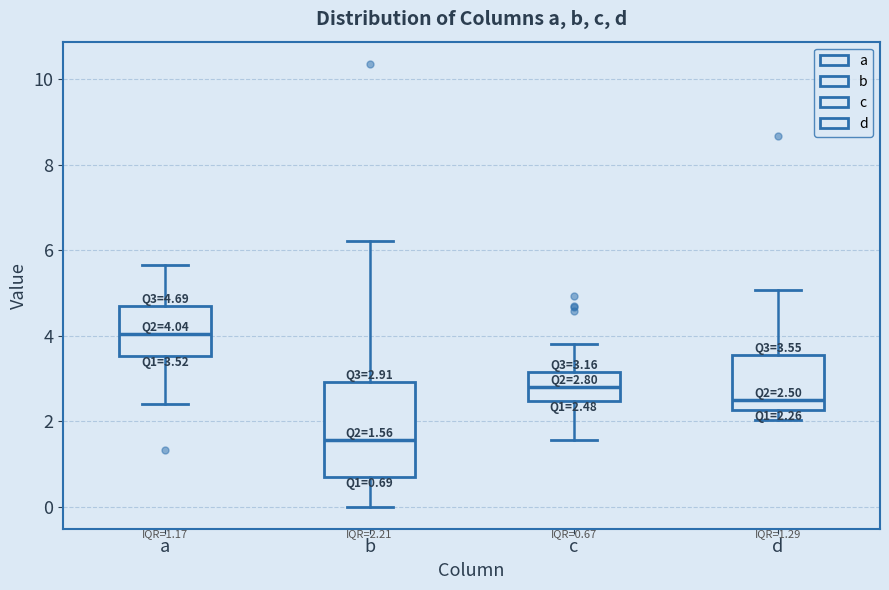

Which box has the lowest median line?

b